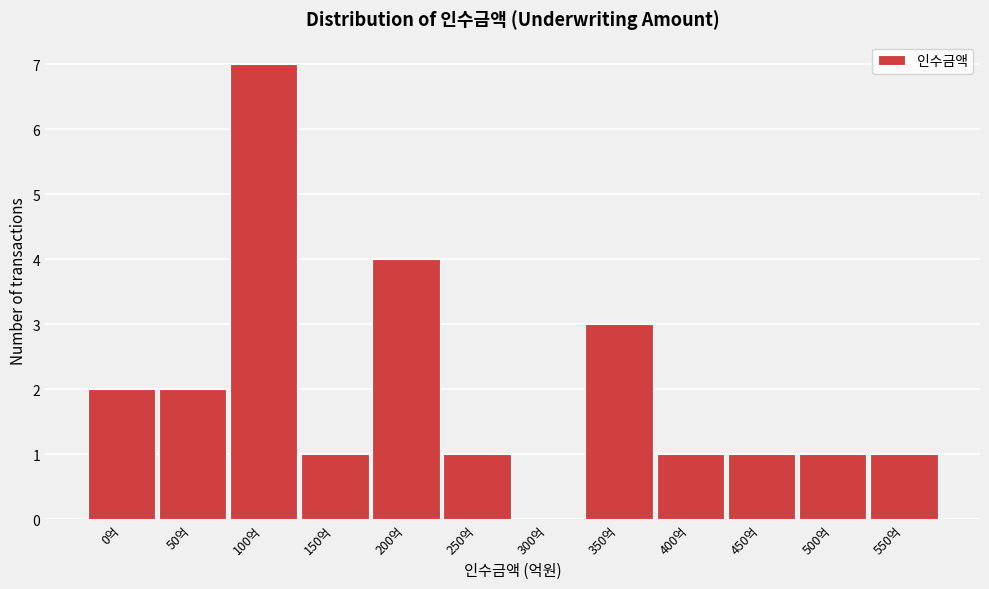

Reading right to left, what are all the values shown in this chart?

550억=1	500억=1	450억=1	400억=1	350억=3	300억=0	250억=1	200억=4	150억=1	100억=7	50억=2	0억=2